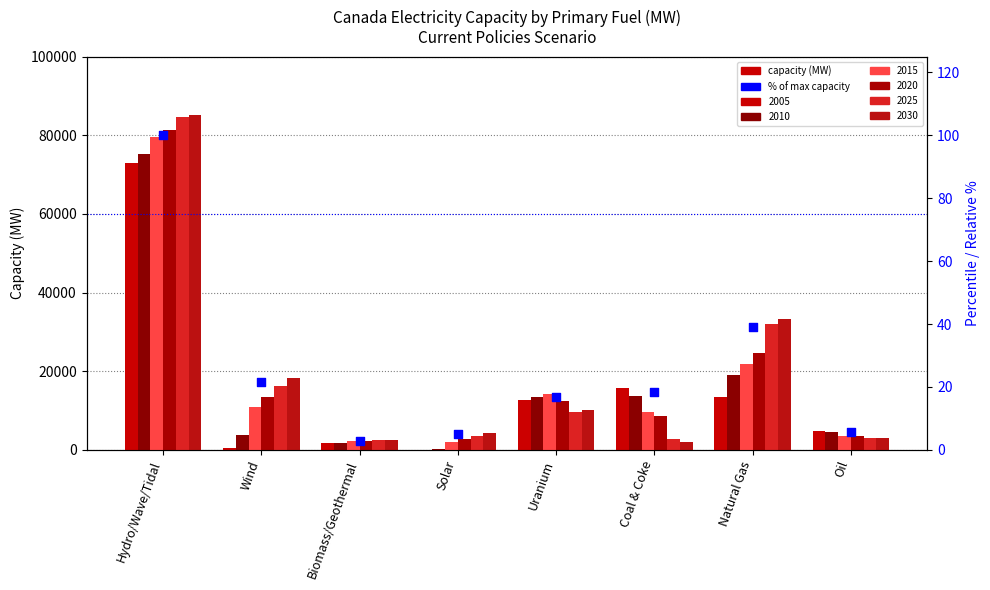

Between Natural Gas and Oil, which is larger?

Natural Gas